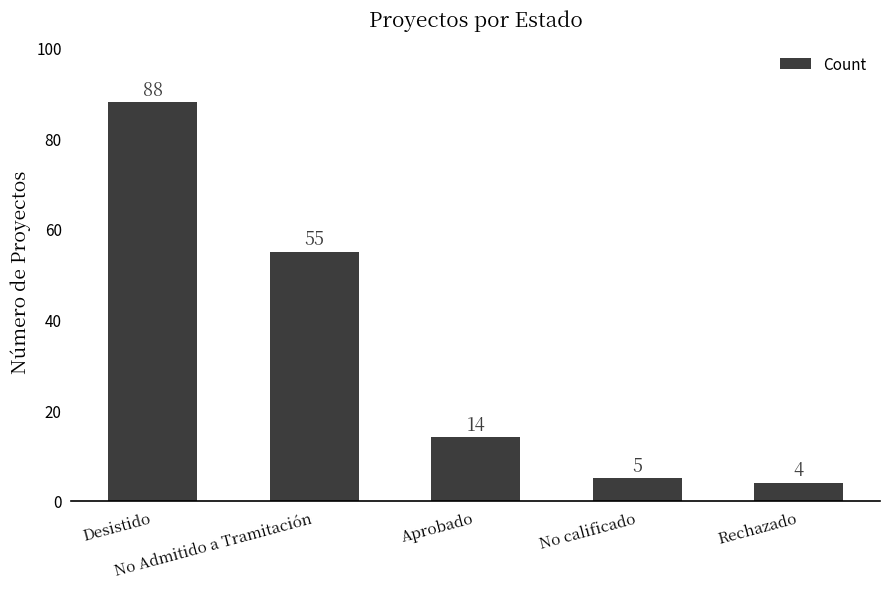

List the labels in order of value, largest first.

Desistido, No Admitido a Tramitación, Aprobado, No calificado, Rechazado